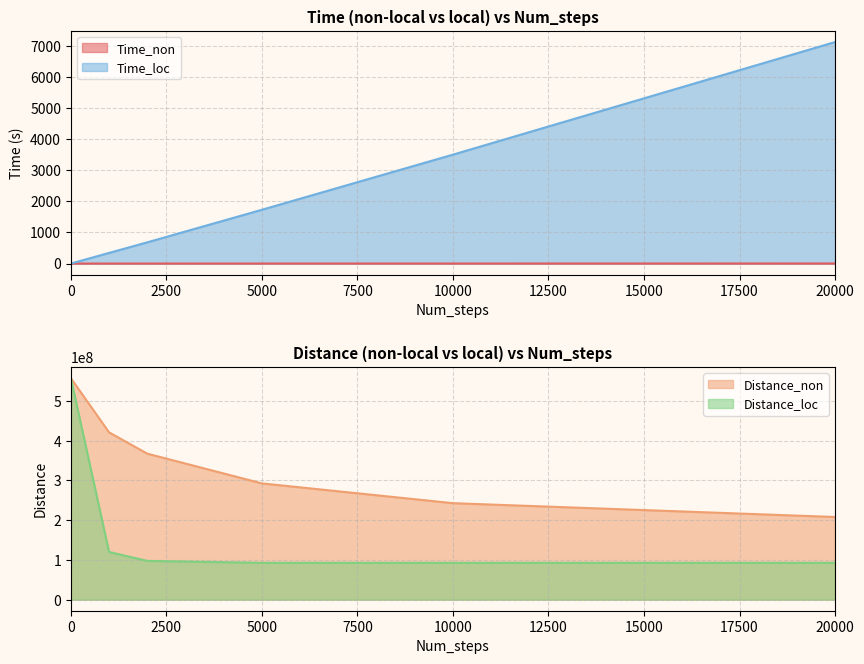

True or false: Distance_loc and Time_loc intersect in this chart.

False